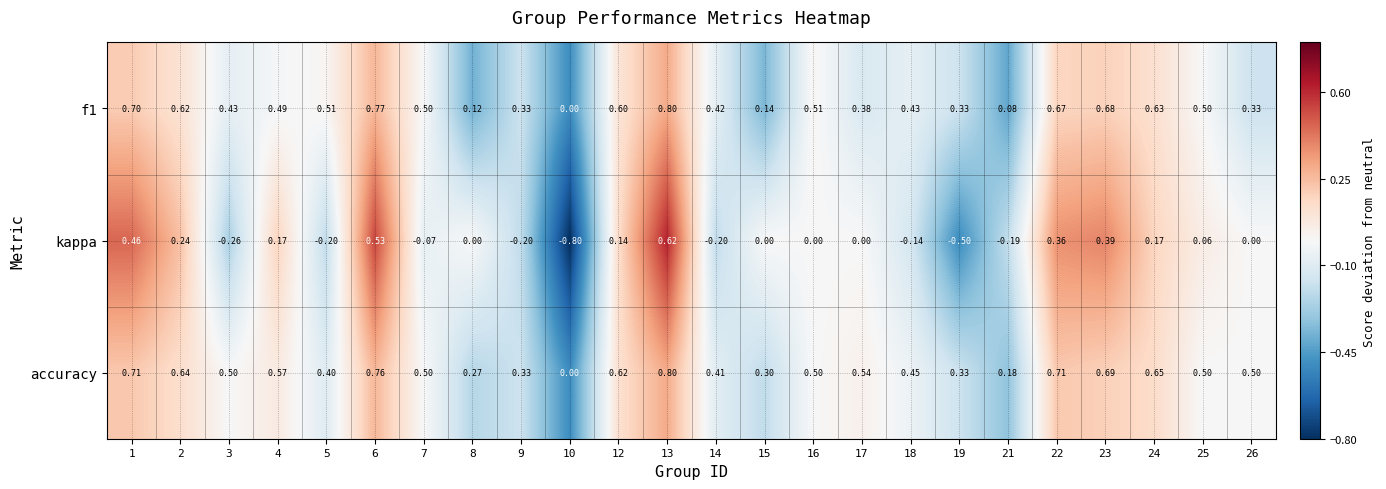

Which series has the widest spread of values?

kappa